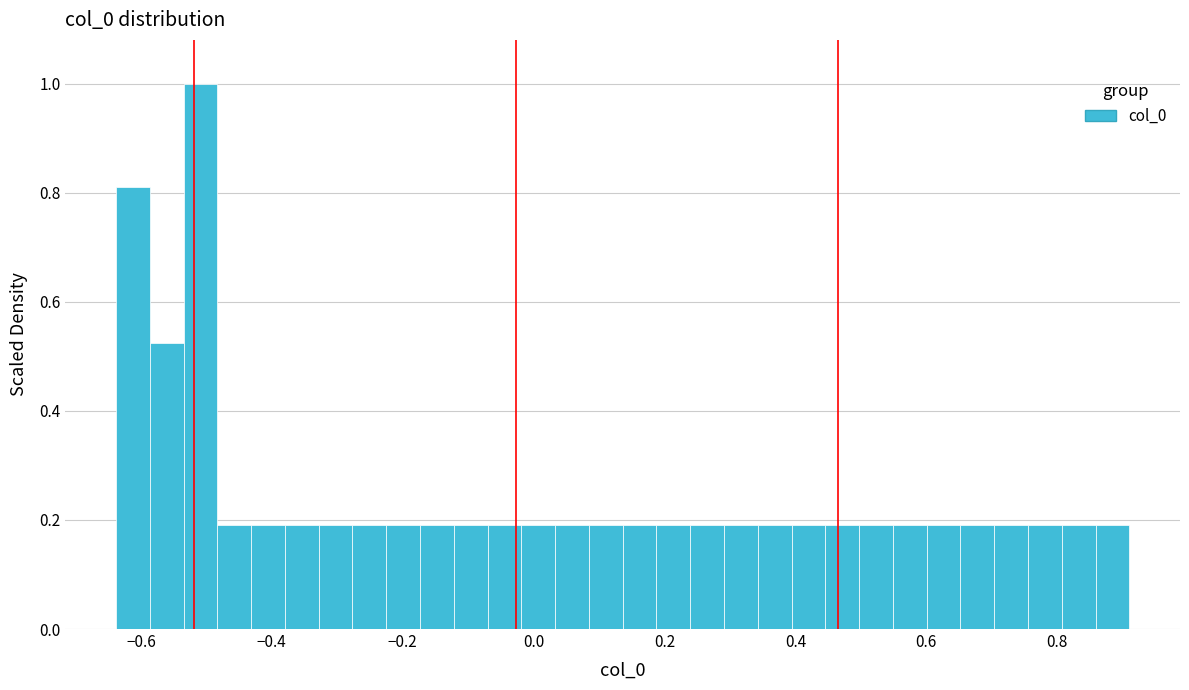

Around what value on the x-axis is the tallest bar? Give the approximate position of its centre, as read against the axis.

-0.50